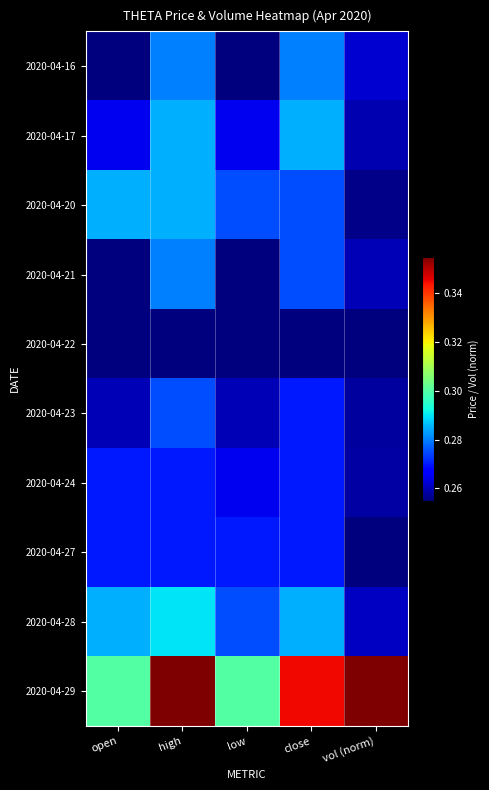

Between low and vol (norm), which is larger?

vol (norm)